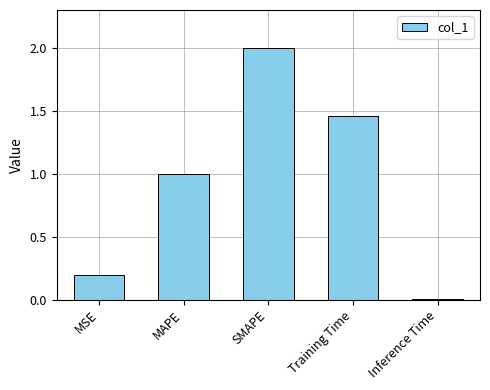

Are the bars horizontal?

No